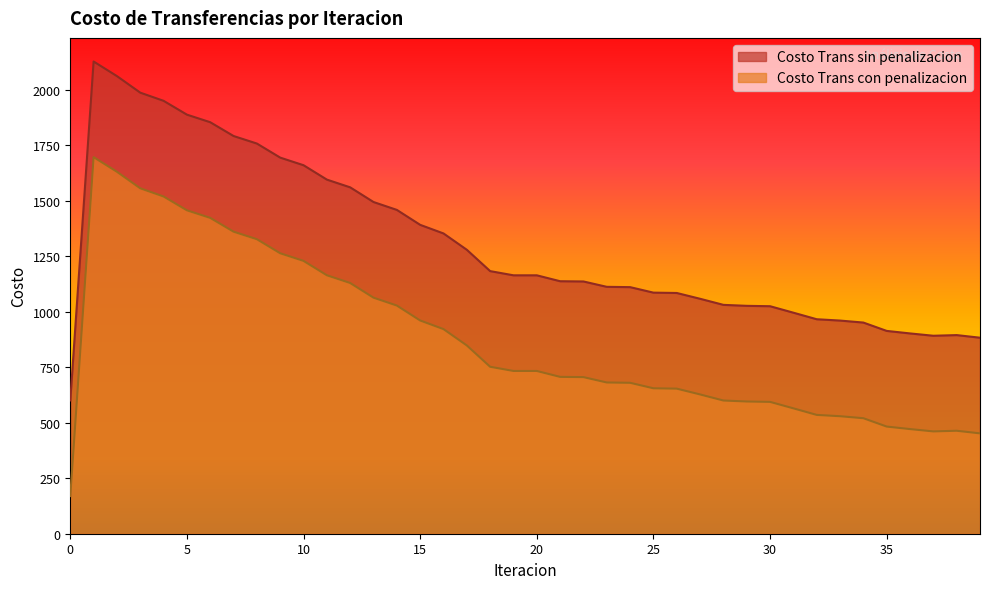

What is the difference between the maximum and minimum values in the Costo Trans sin penalizacion series?

1527.3